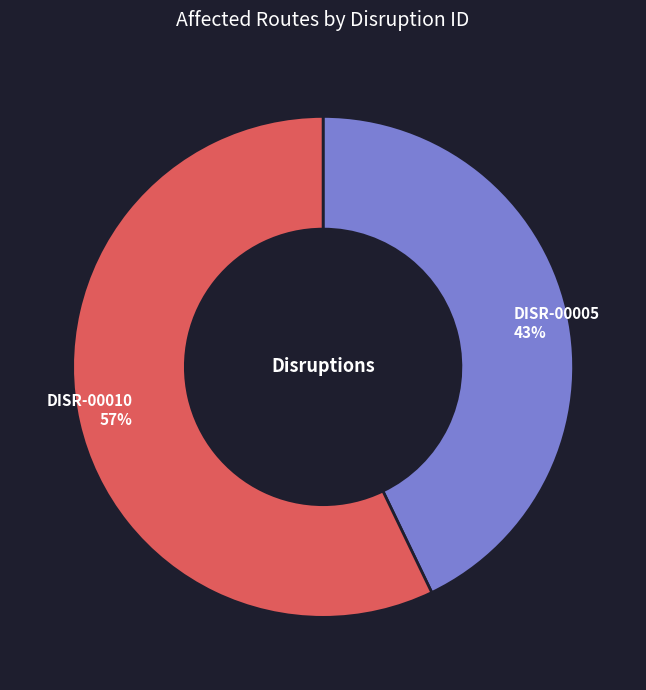

Does DISR-00010 account for over 50% of the chart?

Yes